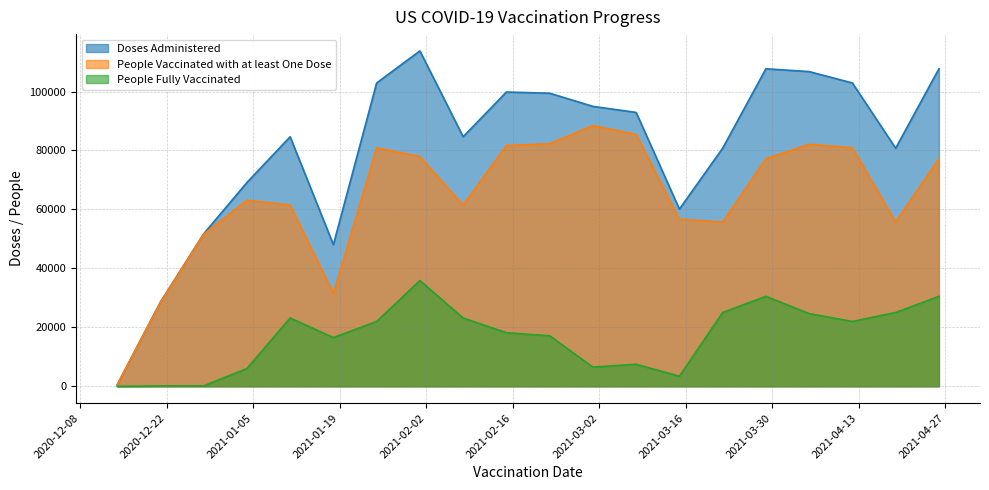

Reading left to right, extract all data points from this chart.

Doses Administered: 490	28553	51714	69131	84666	48050	102904	113793	84666	99839	99432	94973	92914	60116	80771	107726	106764	102904	80771	107726
People Vaccinated with at least One Dose: 490	28417	51564	63113	61490	31523	80904	77924	61490	81671	82288	88451	85454	56688	55732	77209	82102	80904	55732	77209
People Fully Vaccinated: 1	137	152	6027	23180	16531	22006	35877	23180	18174	17149	6523	7472	3430	25042	30527	24665	22006	25042	30527